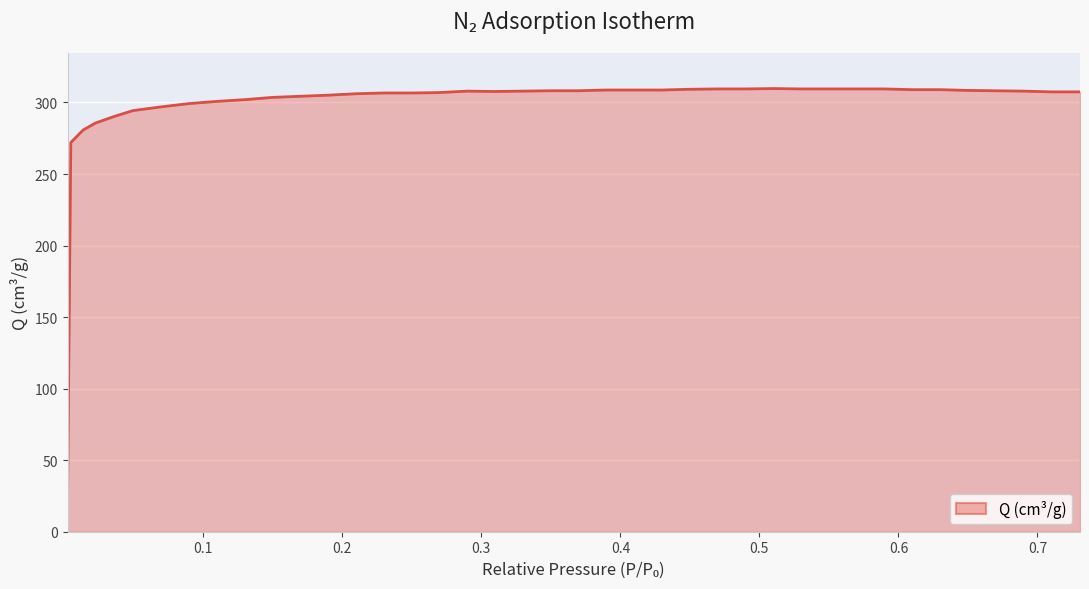

What is the smallest value displayed?

20.5